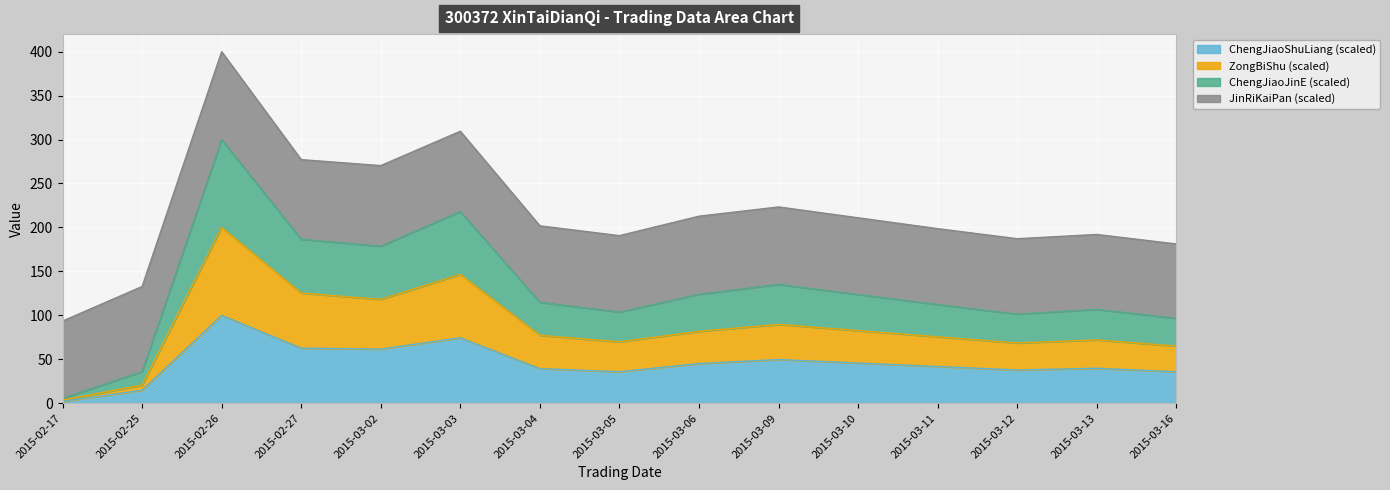

True or false: ChengJiaoJinE and ChengJiaoShuLiang intersect in this chart.

False